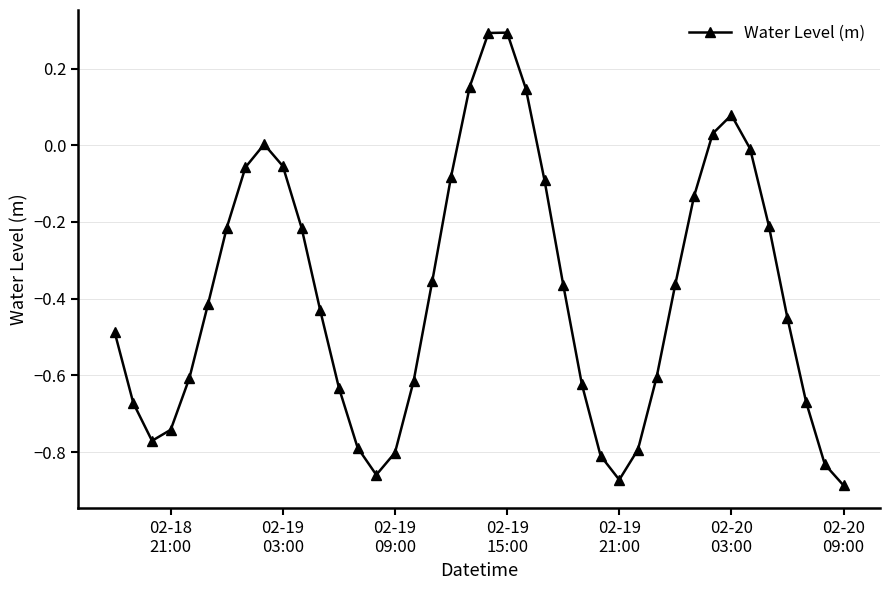

How many interior local peaks (higher than both neighbors) does the data have?

3